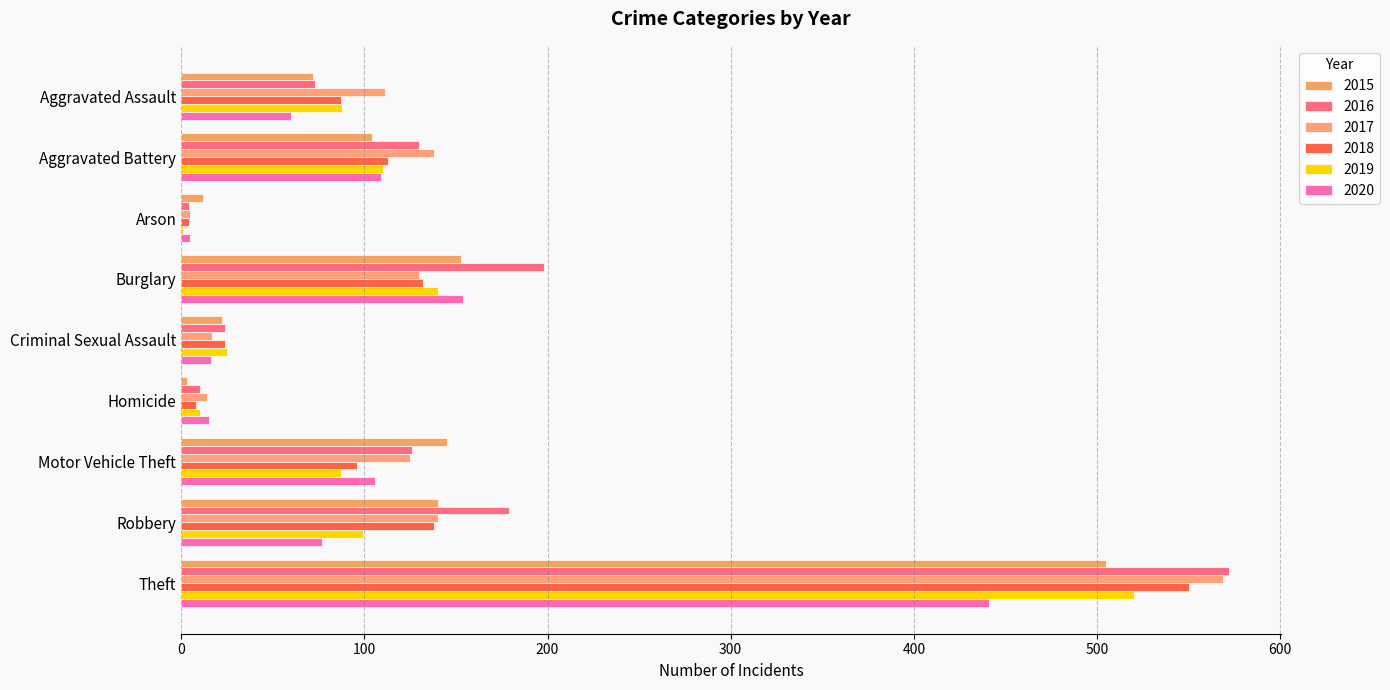

The 2018 series shows 550 at Theft. True or false?

True